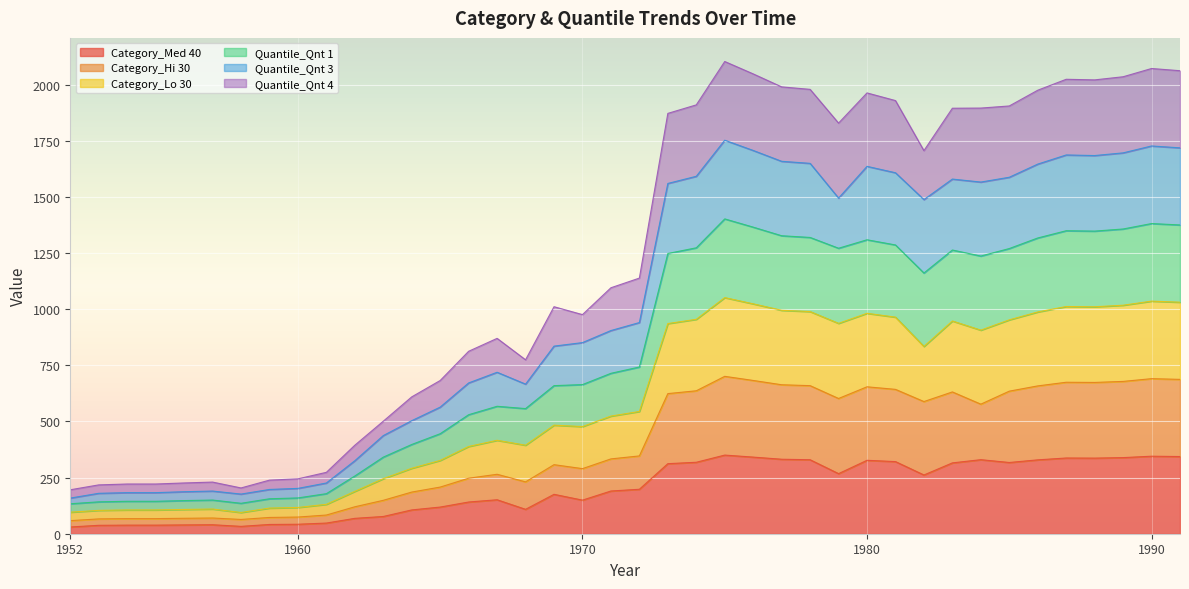

Rank the series at 1956 from highest to lowest value.

Quantile_Qnt 3, Quantile_Qnt 1, Category_Lo 30, Quantile_Qnt 4, Category_Hi 30, Category_Med 40